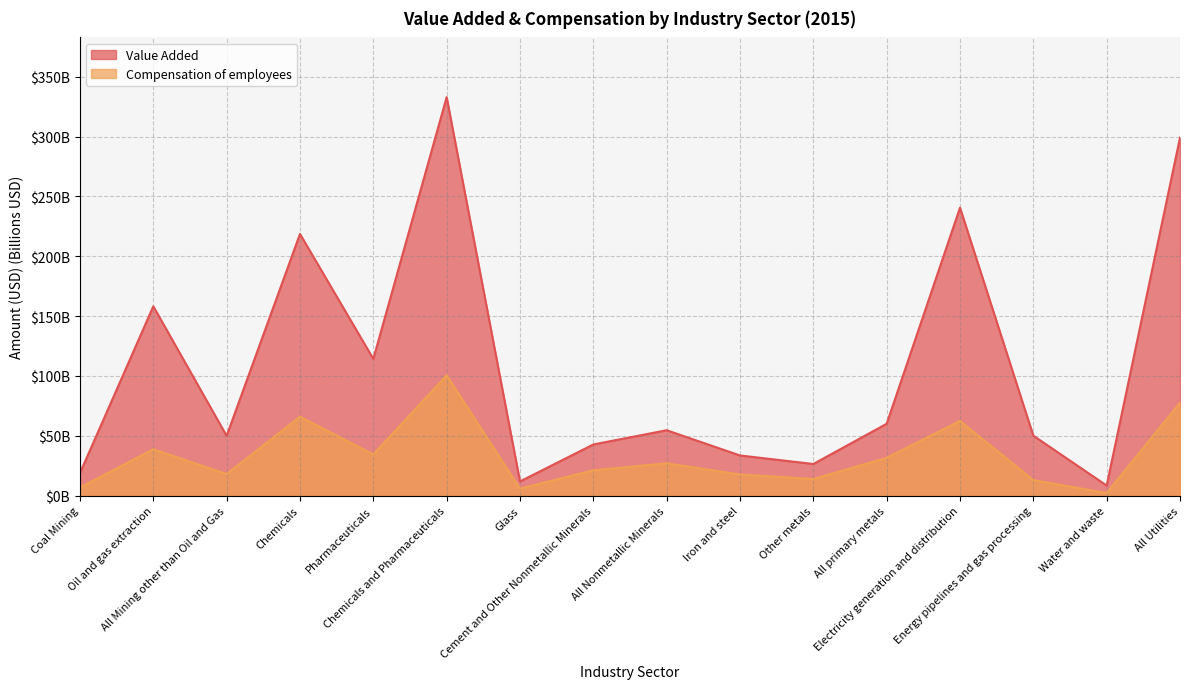

What are all the series names shown in the legend?

Value Added, Compensation of employees